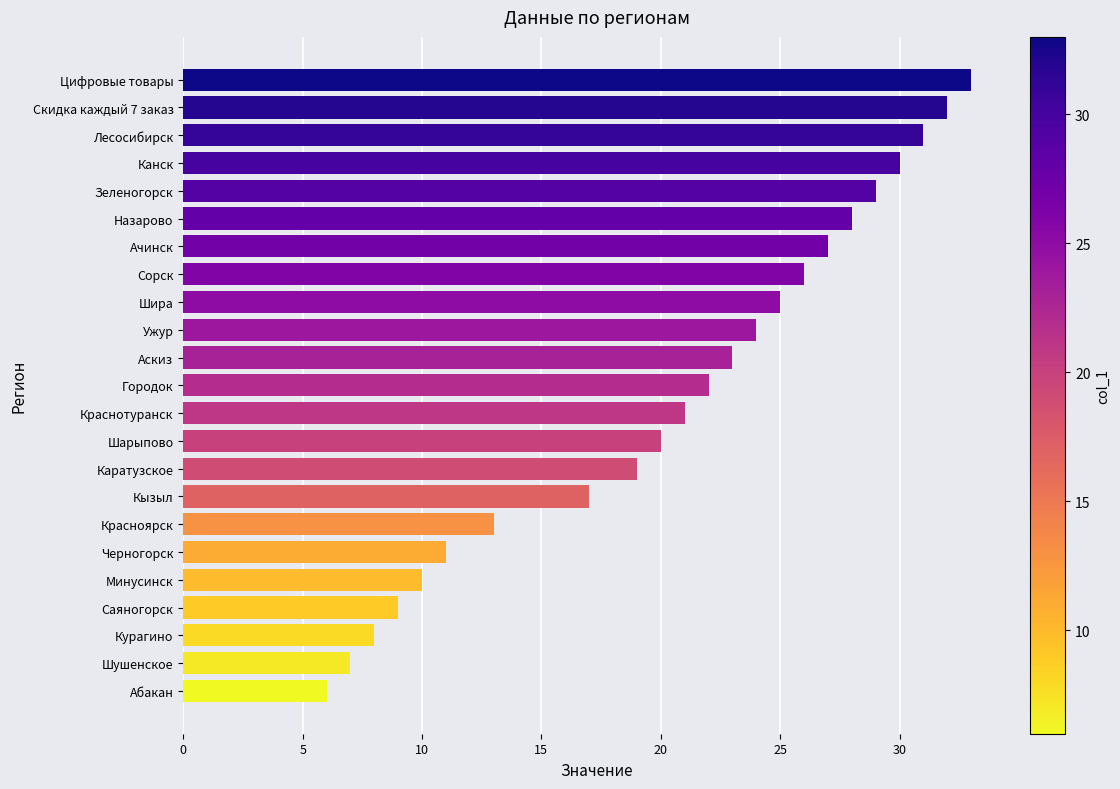

What is the difference between the maximum and minimum values?

27